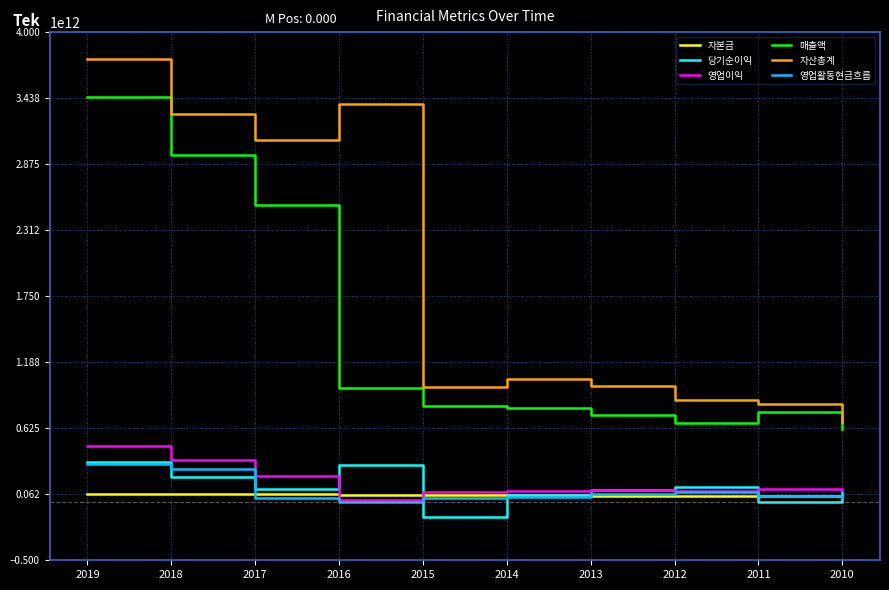

At which category is the sum across all series the highest?

2019